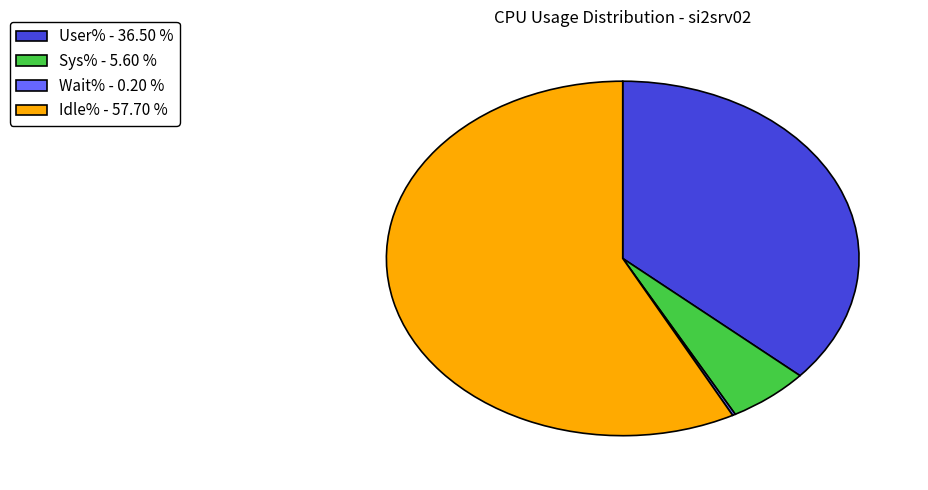

Which has a higher value, Idle% - 57.70 % or User% - 36.50 %?

Idle% - 57.70 %